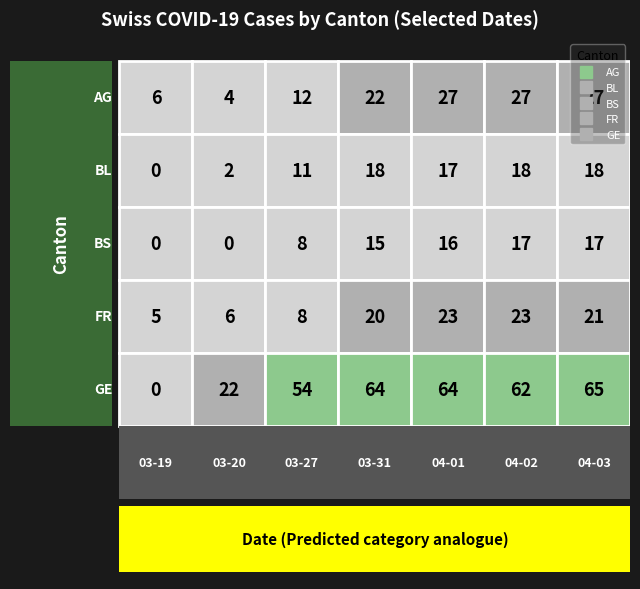

Is it true that FR equals 28 at 2020-04-03?

False